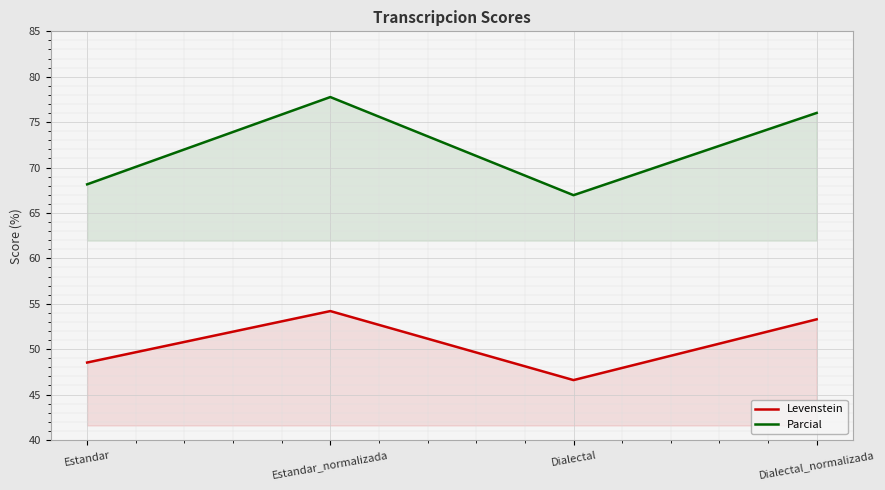

The Levenstein series shows 34.0 at Dialectal_normalizada. True or false?

False